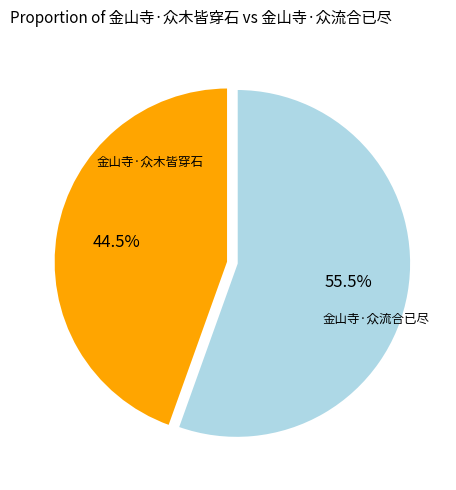

Is there any slice that represents more than half of the pie?

Yes